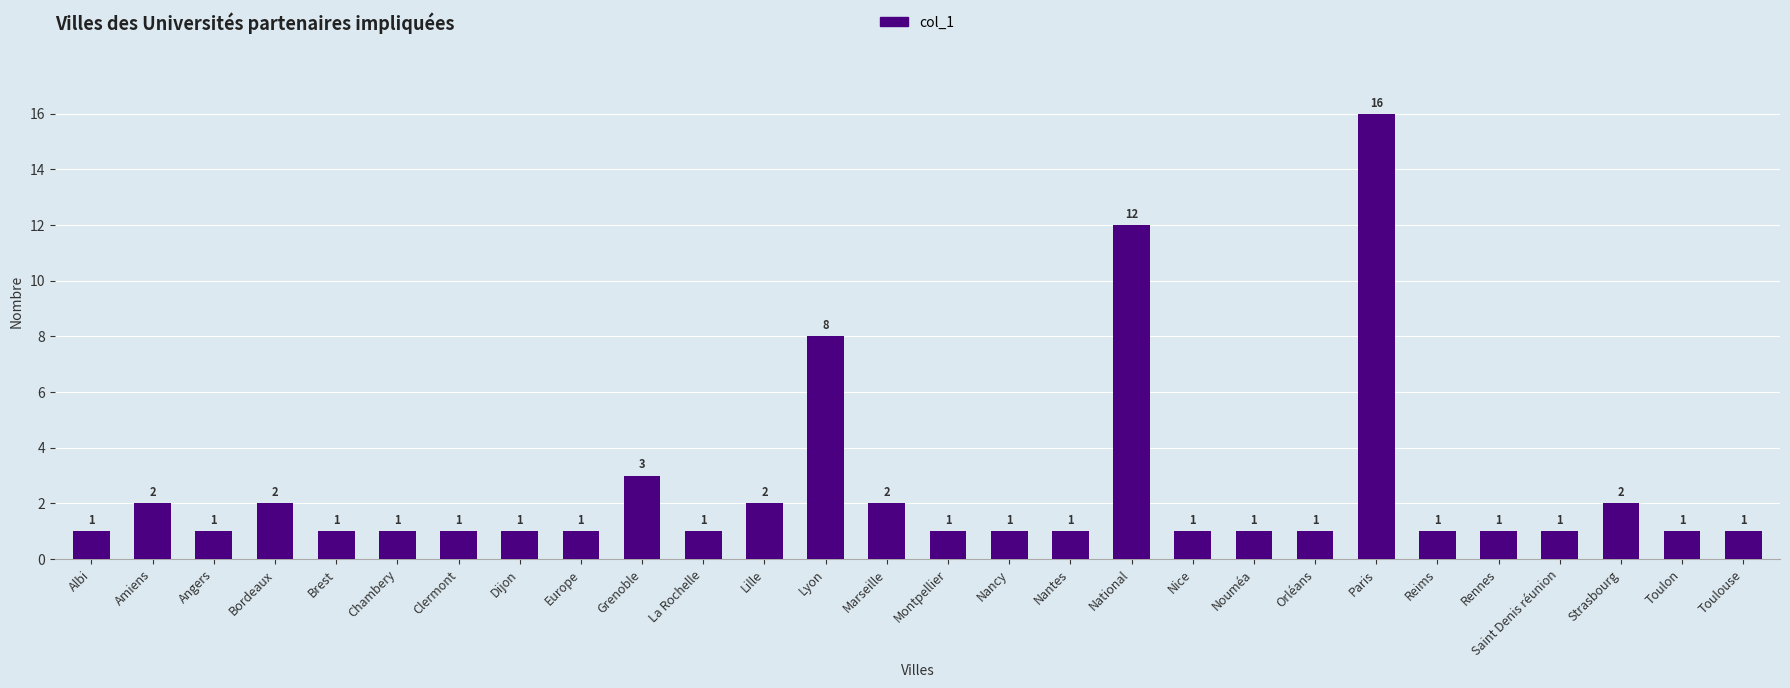

What is the value of the 25th bar from the left?

1